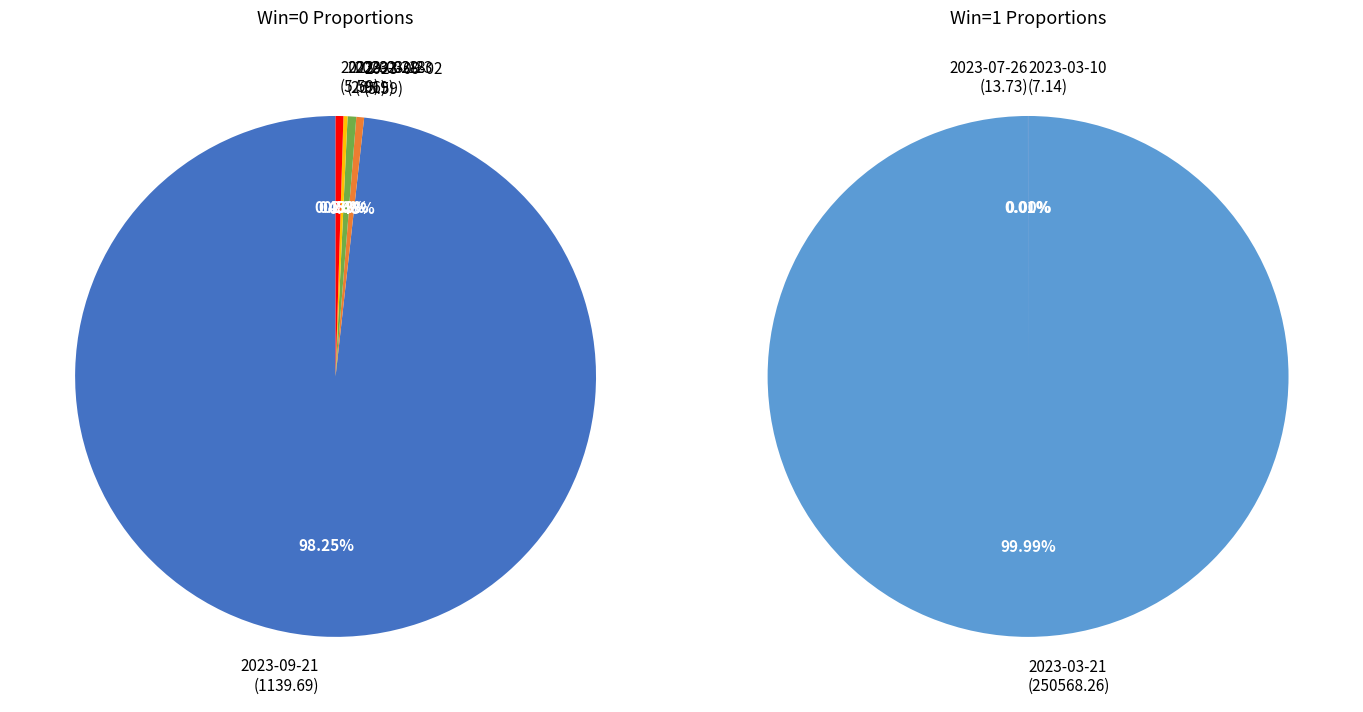

The 2023-03-18 slice represents 8% of the pie. True or false?

False